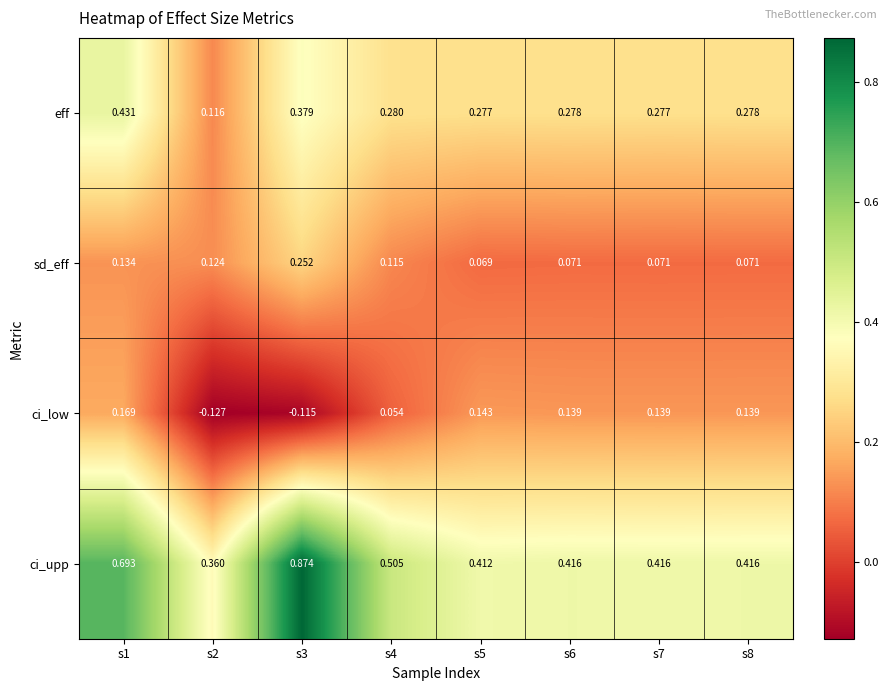

Is the value of ci_low at s1 greater than the value of sd_eff at s2?

Yes